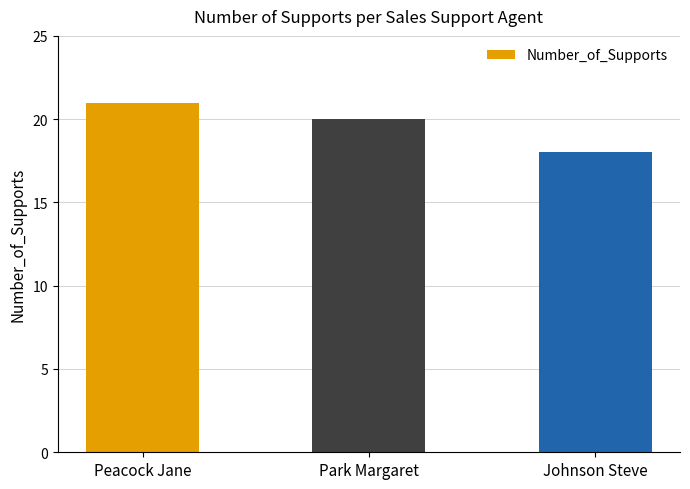

What is the average value?

20